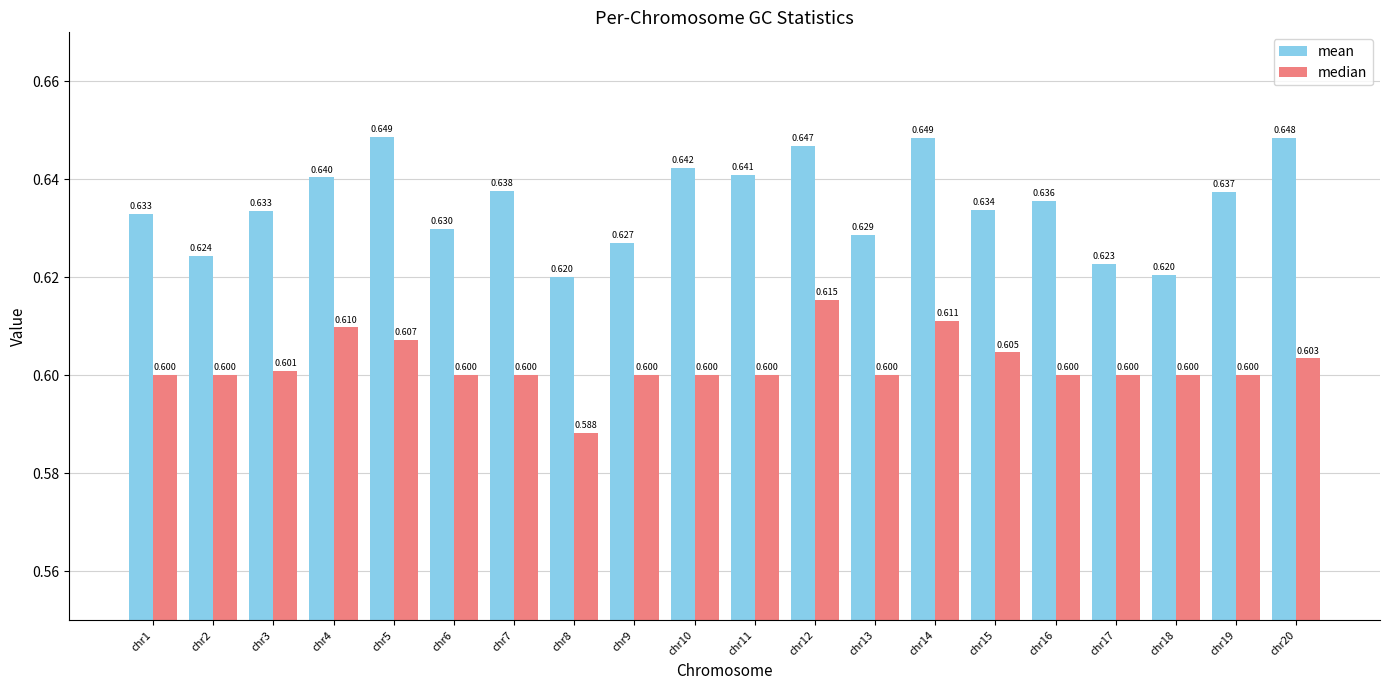

Between chr8 and chr17, which series saw the biggest shift?

median